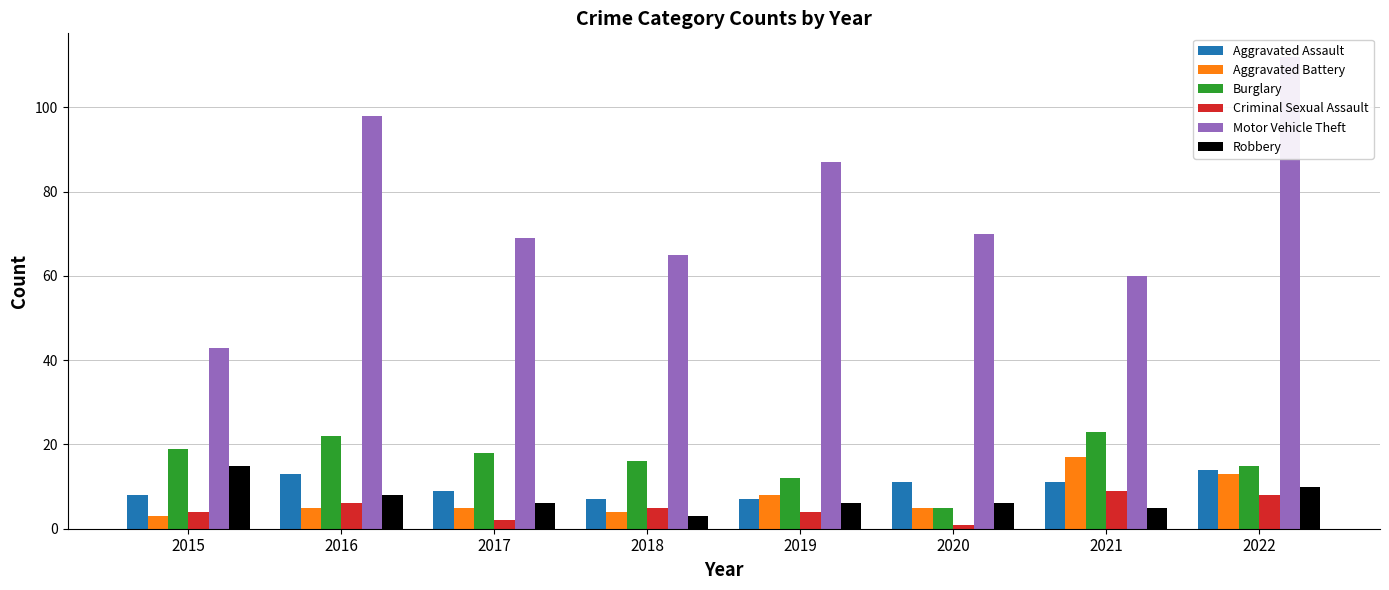

List the series in order of their peak value, lowest first.

Criminal Sexual Assault, Aggravated Assault, Robbery, Aggravated Battery, Burglary, Motor Vehicle Theft